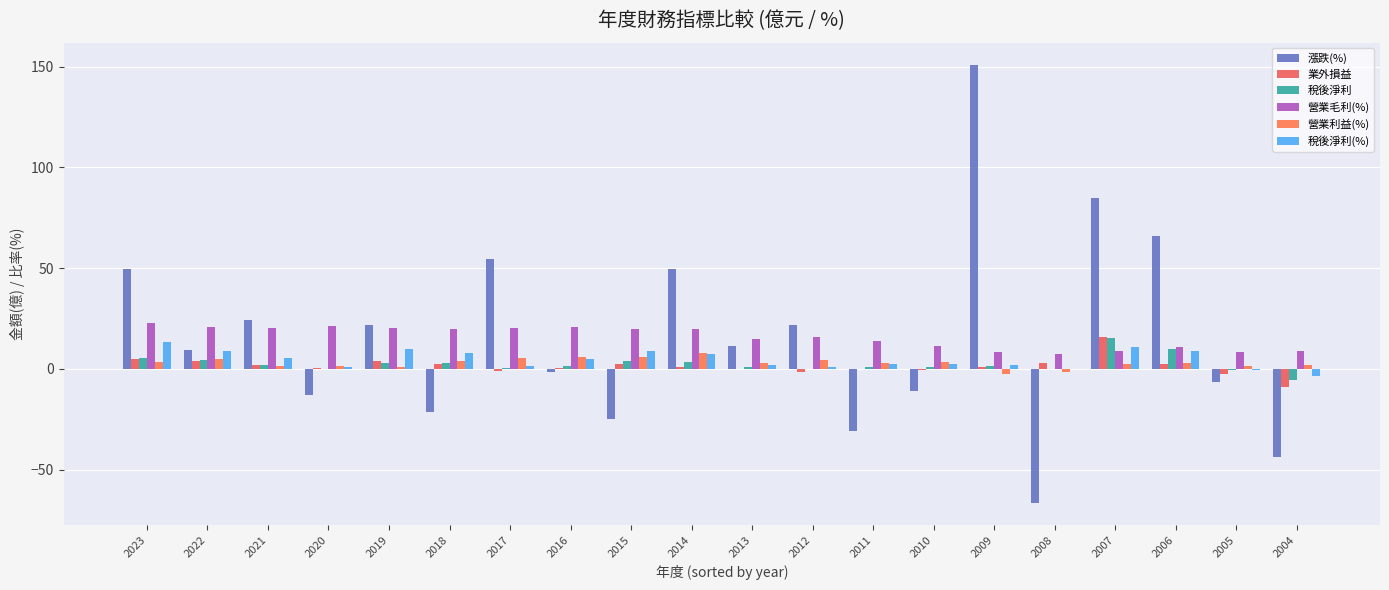

Are the bars grouped side by side (vs. stacked)?

Yes